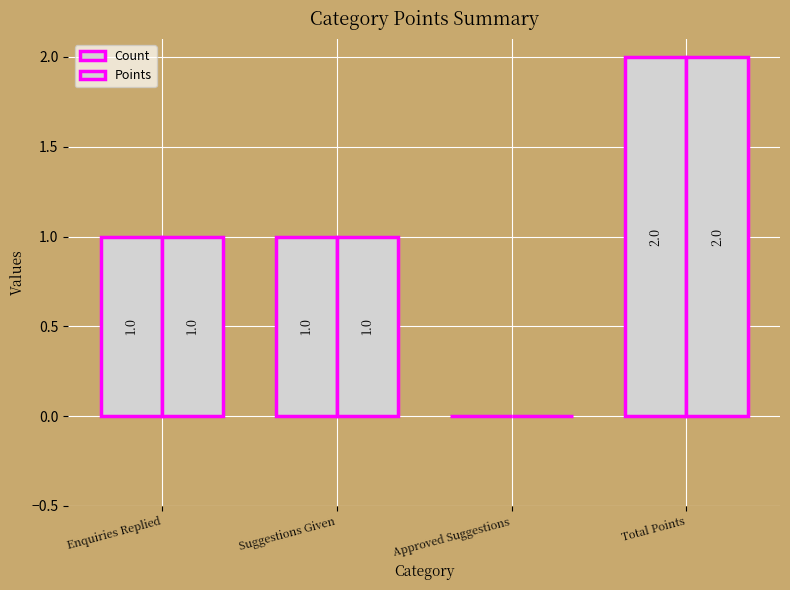

Which series has the widest spread of values?

Count